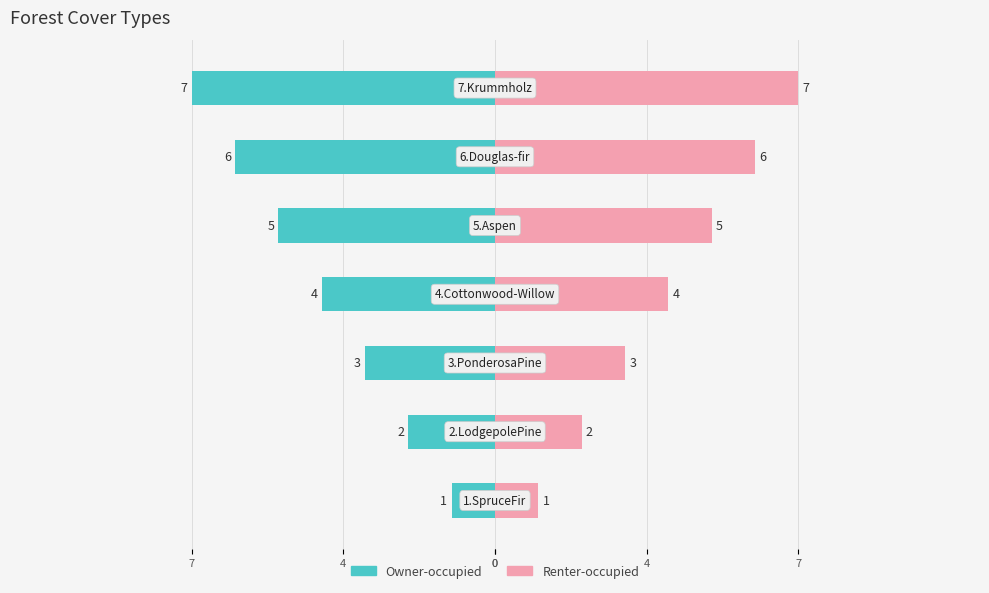

What is the ratio of the value at 6.Douglas-fir to the value at 7.Krummholz?

0.9